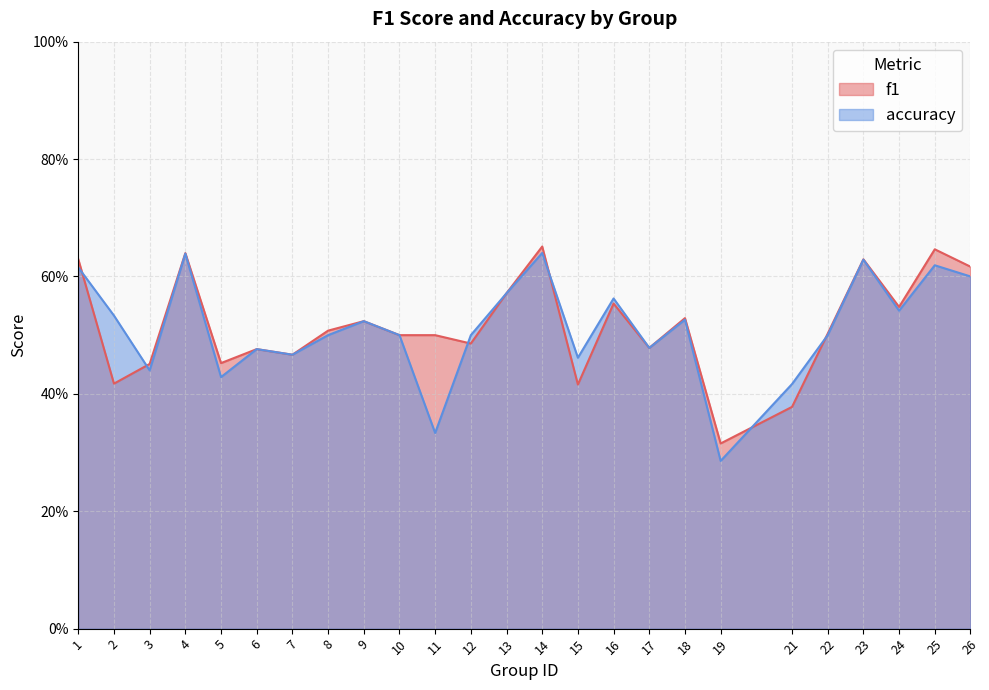

What is the approximate value of accuracy at 25?

0.6